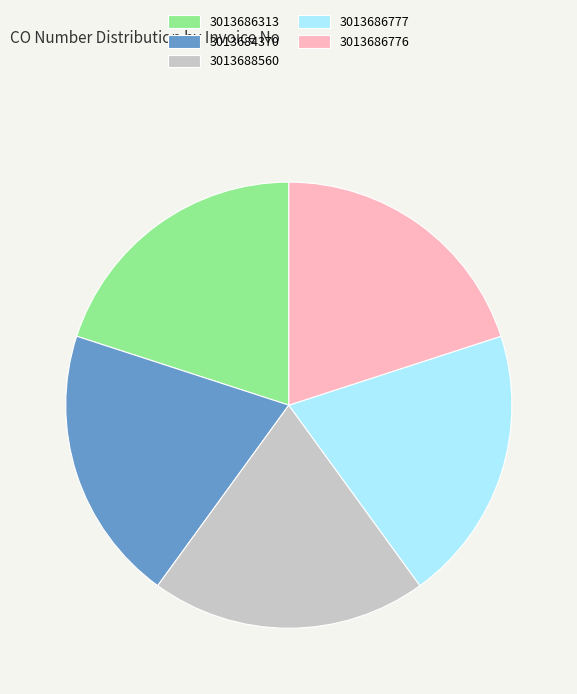

Is there a majority slice in this chart?

No